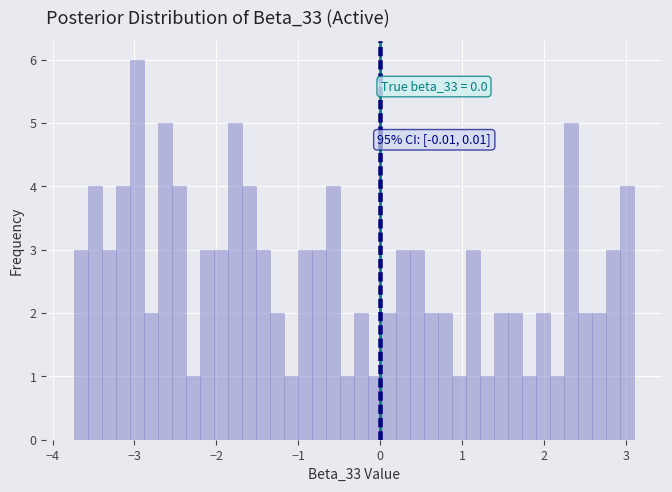

Read against the x-axis, roughly where is the centre of the tallest bar?

-3.0